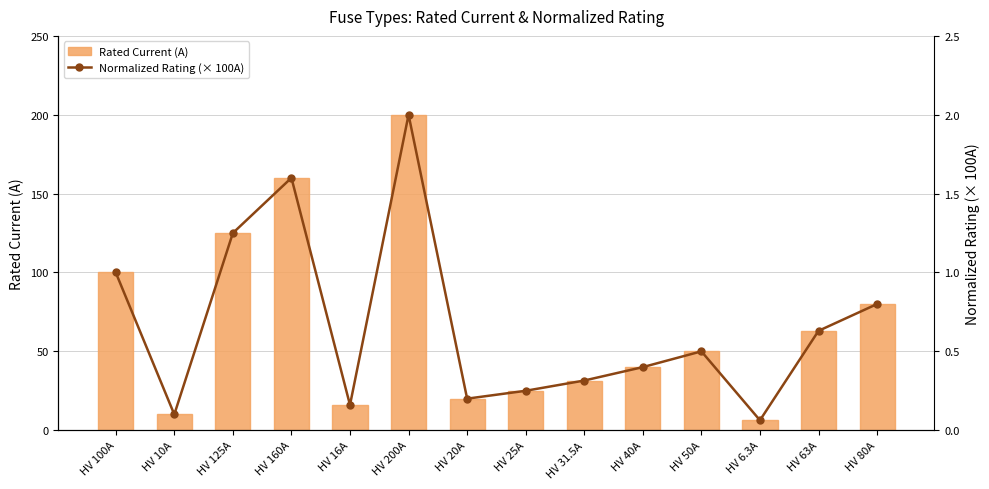

At which category is the sum across all series the highest?

HV 200A